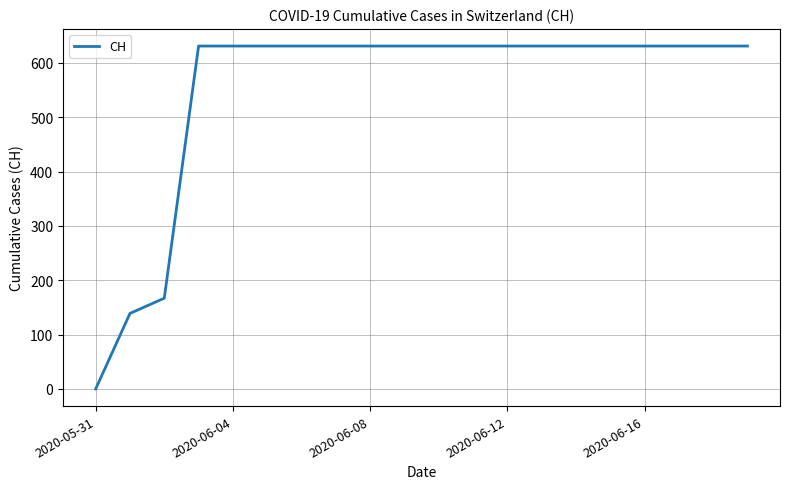

What is the greatest value displayed?

631